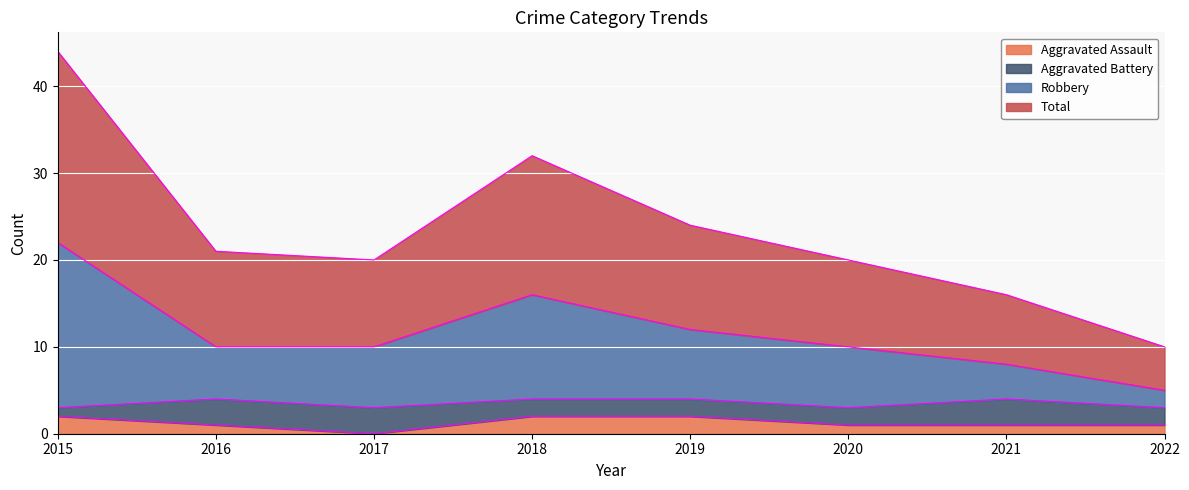

What are all the series names shown in the legend?

Aggravated Assault, Aggravated Battery, Robbery, Total